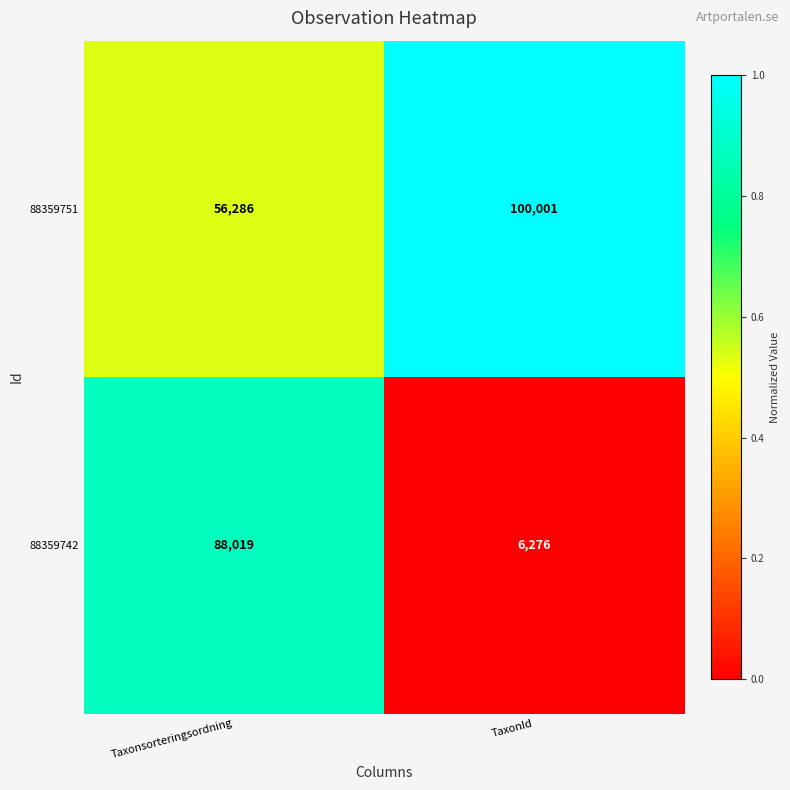

At which category does the chart reach its peak across all series?

TaxonId